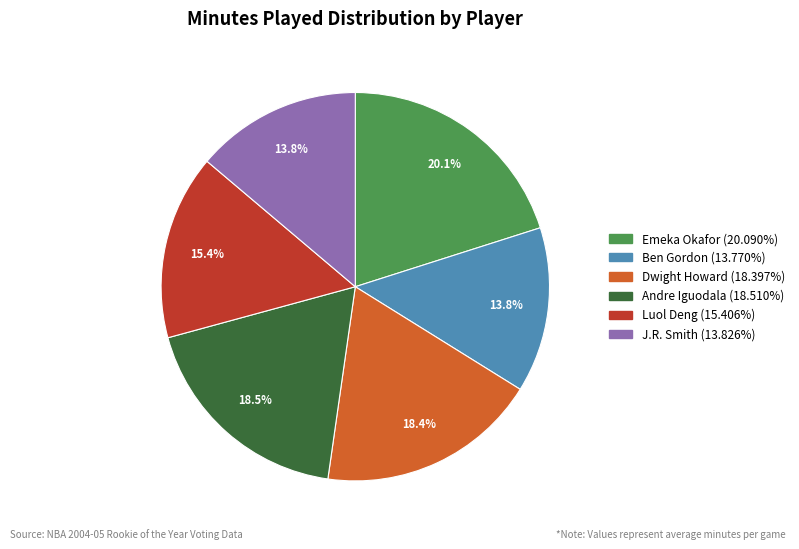

What is the ratio of the value at Luol Deng to the value at J.R. Smith?

1.1